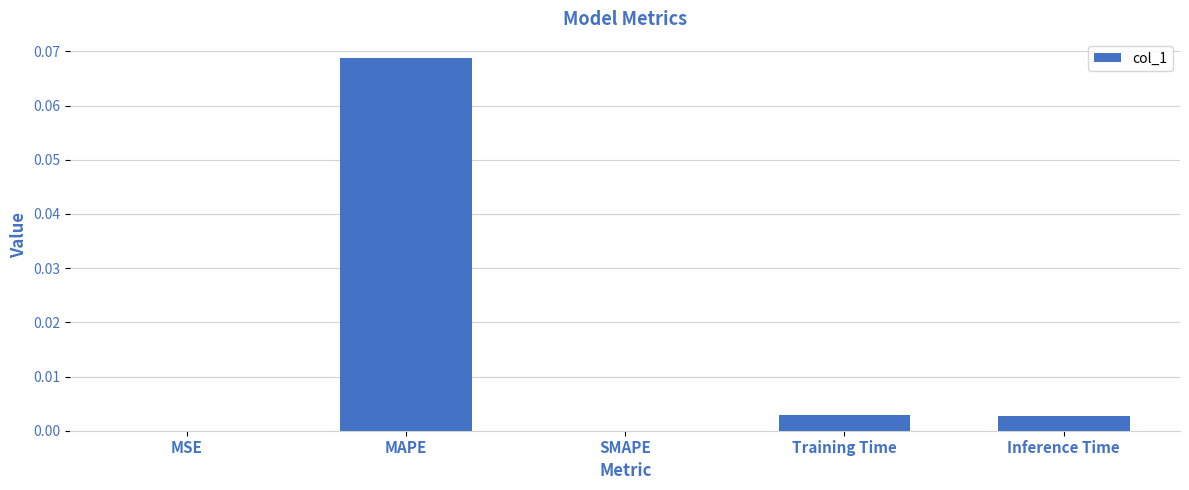

At which category does the chart reach its peak across all series?

MAPE